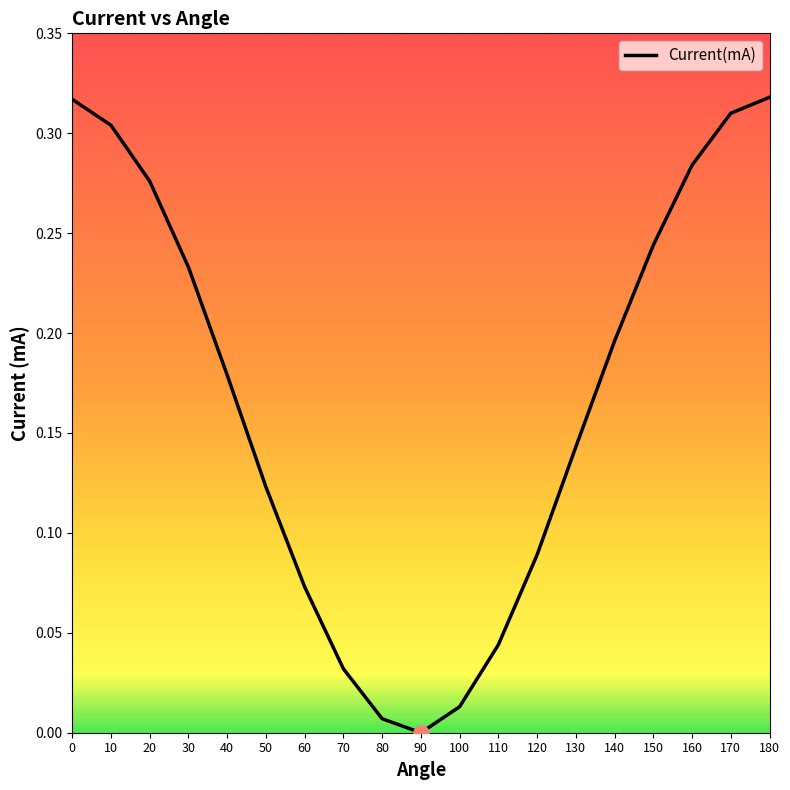

What is the change in value from 0 to 140?

-0.1